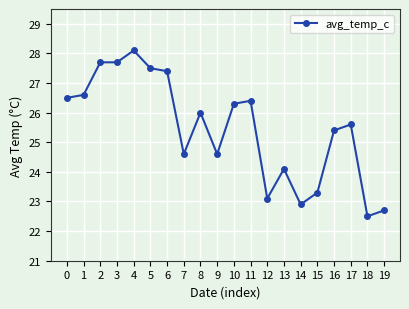

True or false: the data has more than 2 interior local peaks.

True